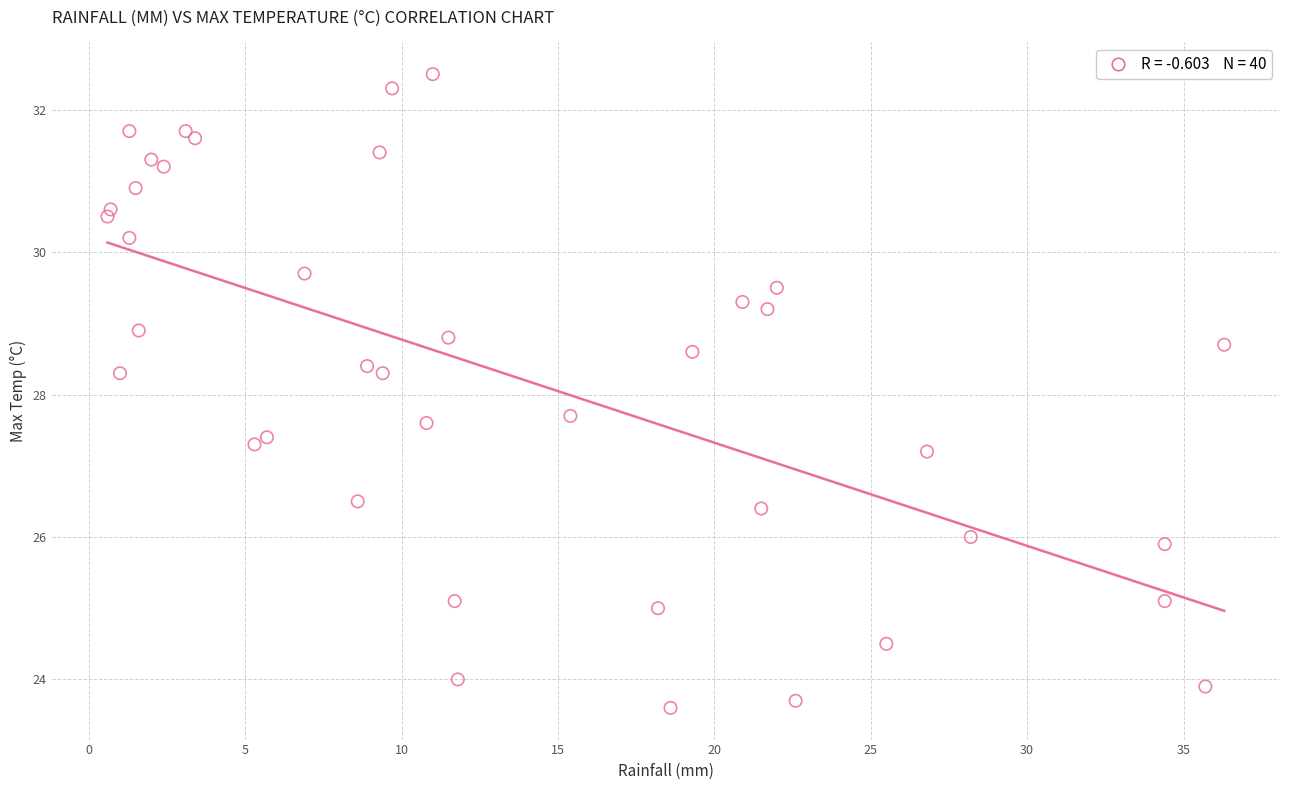

What is the range of Y values (max minus min)?

8.9